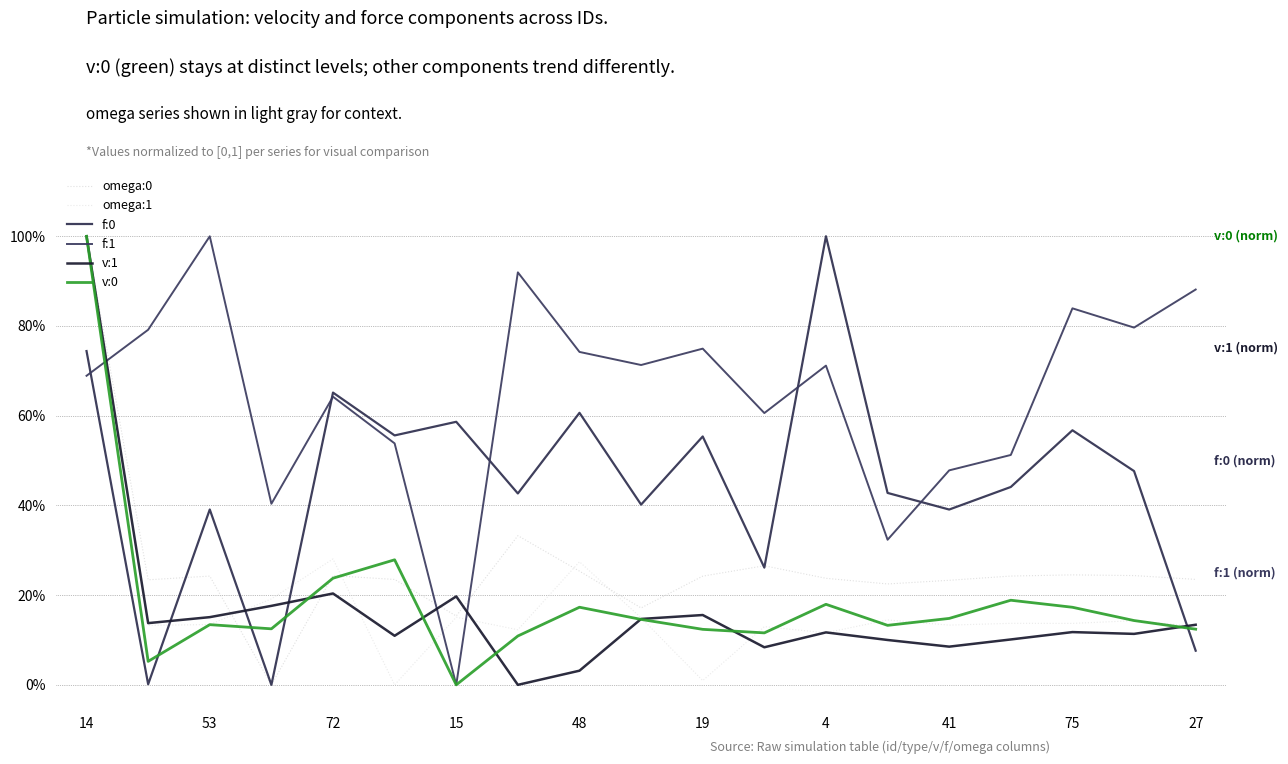

Is this an area chart (filled region under the line)?

No